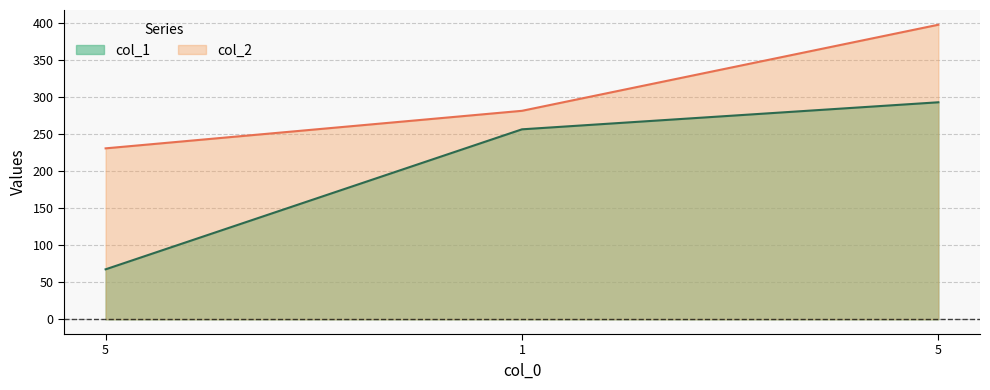

What is the smallest value displayed?

67.5